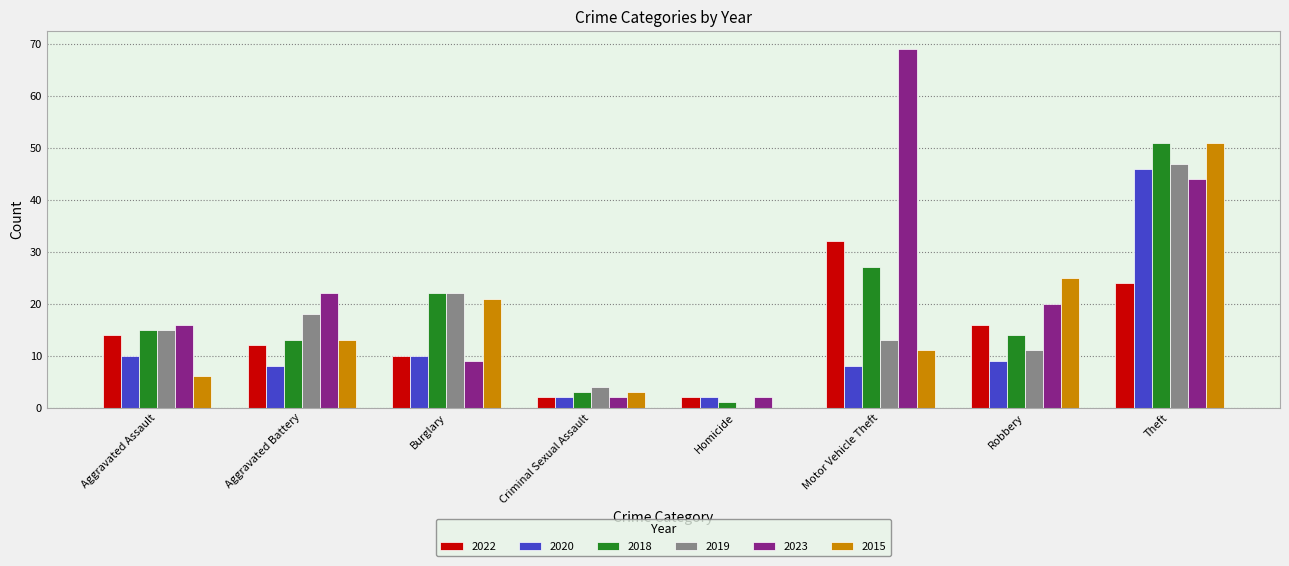

How many data points does each series have?

8